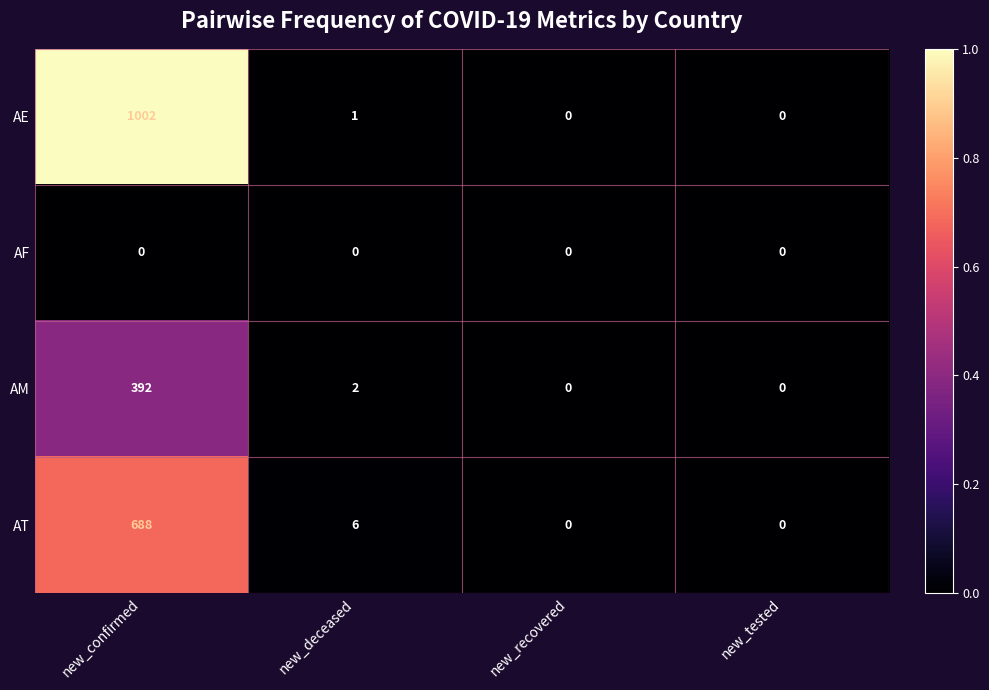

List the series in order of their peak value, lowest first.

AF, AM, AT, AE